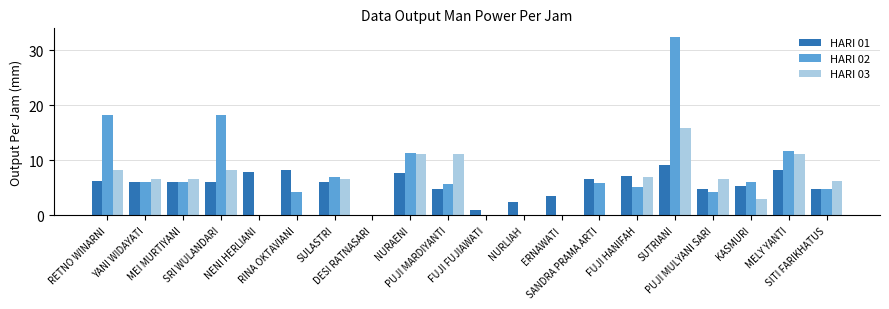

True or false: HARI 03 has a value of 0.0 at SANDRA PRAMA ARTI.

True